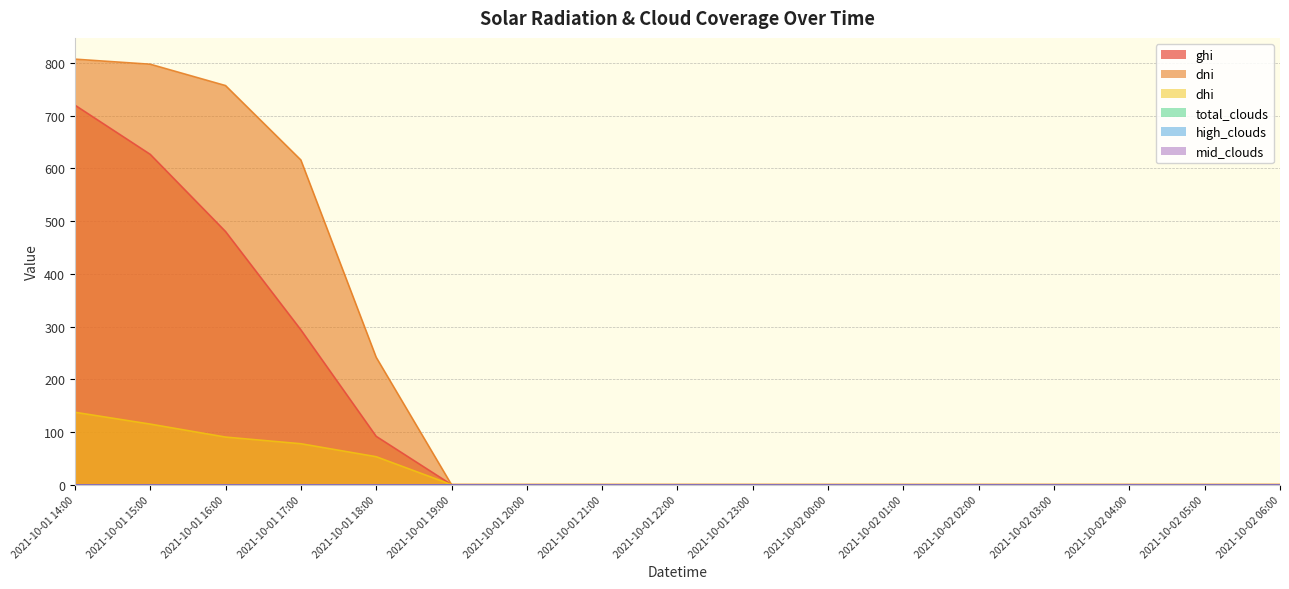

True or false: dhi and dni intersect in this chart.

False